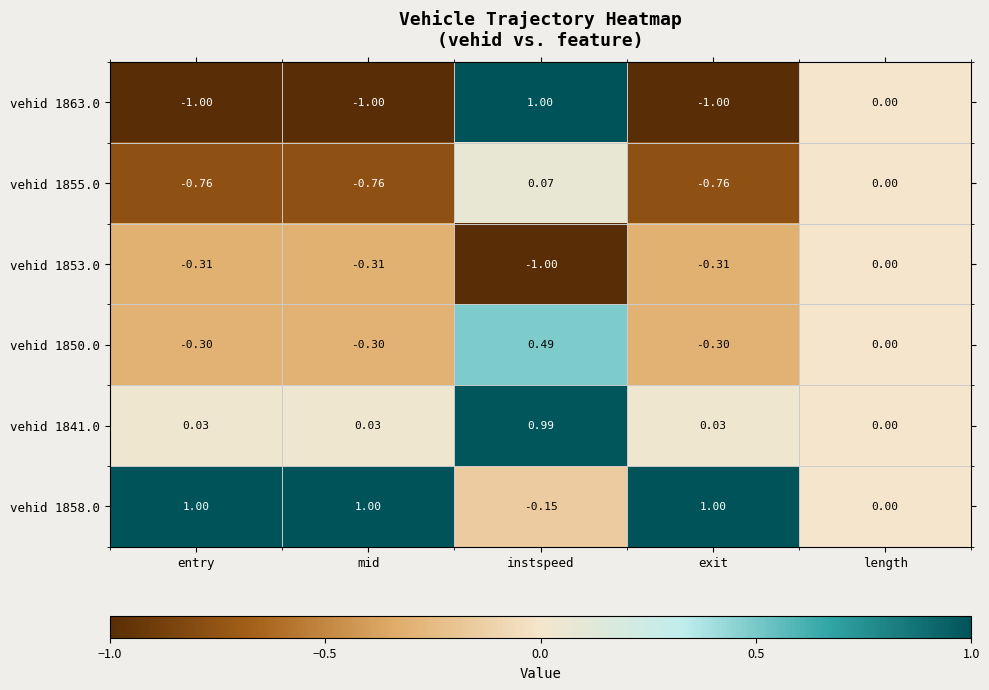

Between entry and instspeed, which series saw the biggest shift?

vehid 1863.0